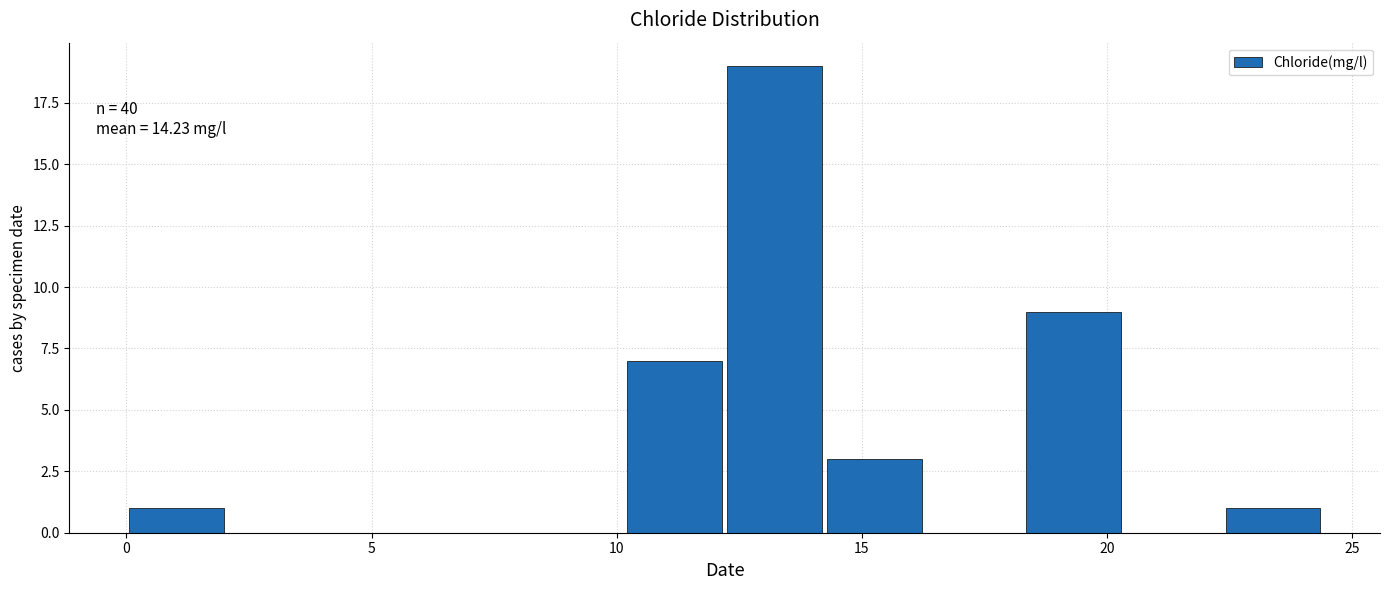

Which range on the x-axis has the tallest bar?

12.0 to 14.0